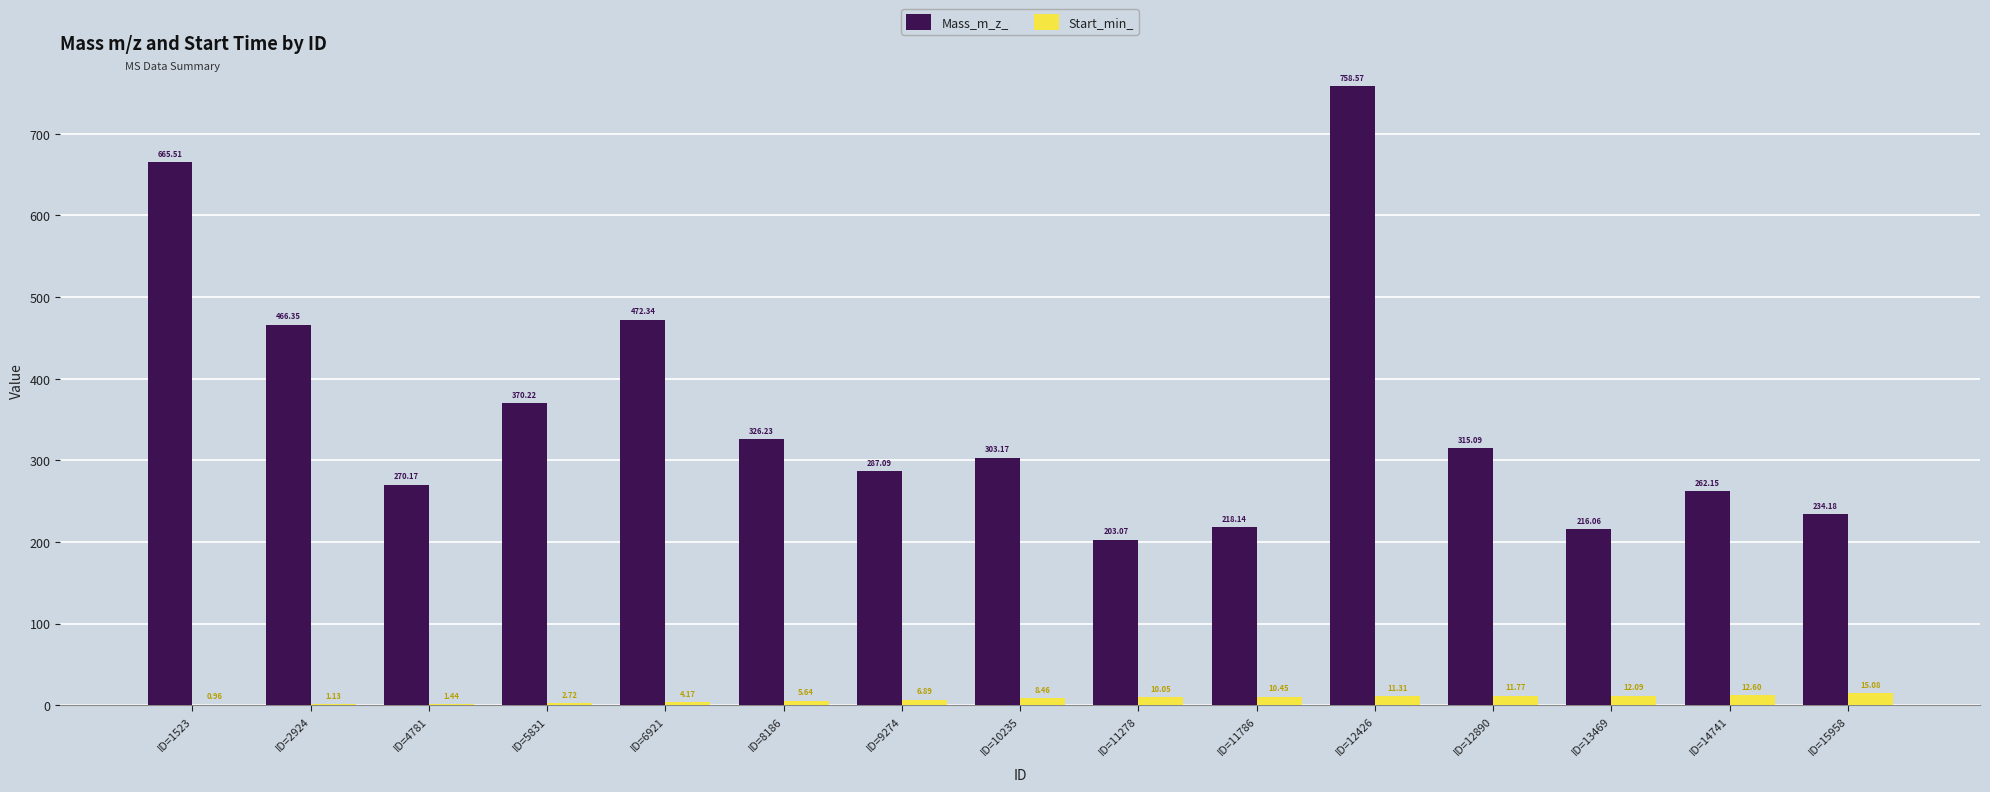

Which series has the largest total across all categories?

Mass_m_z_